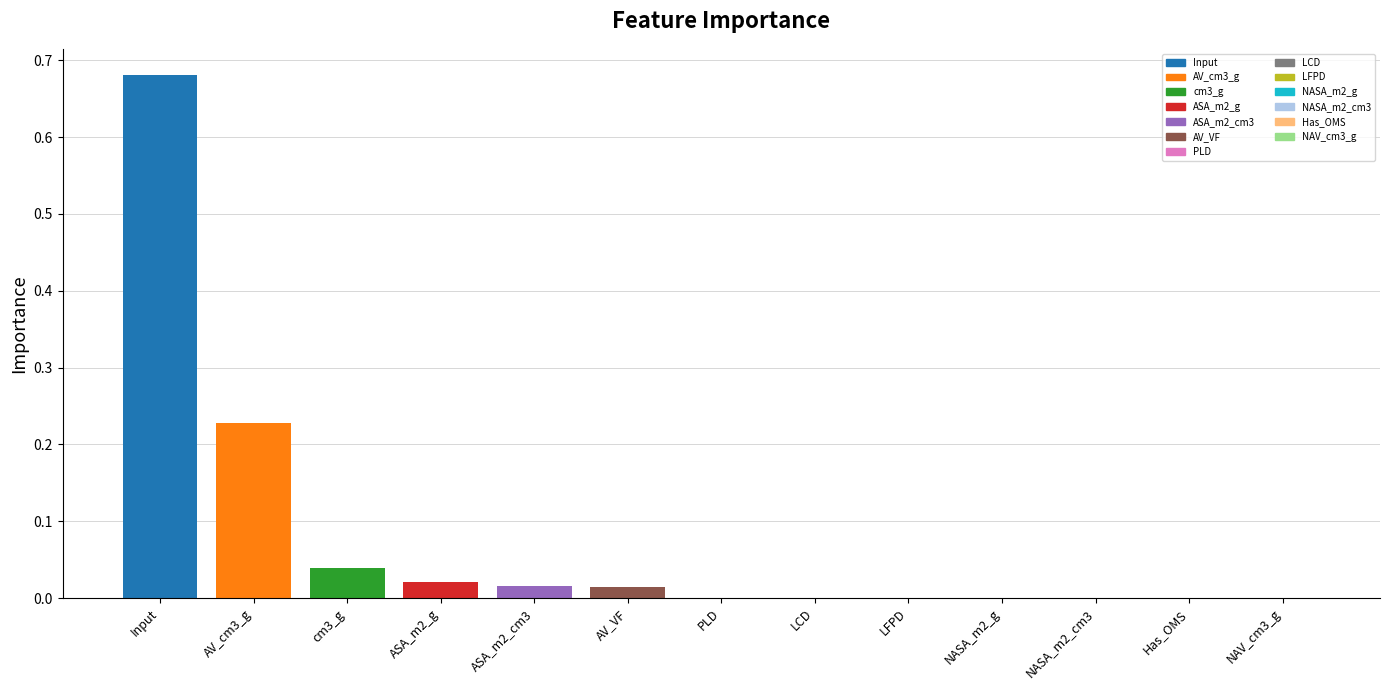

The chart shows a value of 0.0 at ASA_m2_g. True or false?

True